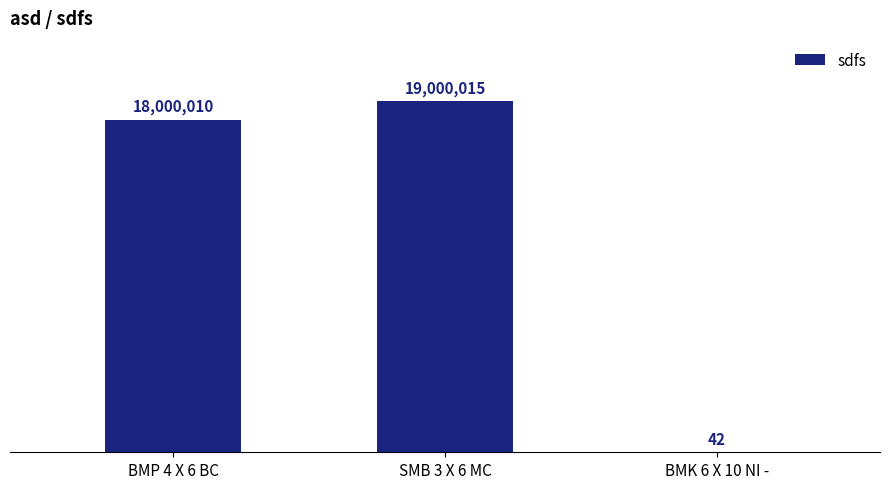

Rank the categories by value from highest to lowest.

SMB 3 X 6 MC, BMP 4 X 6 BC, BMK 6 X 10 NI -